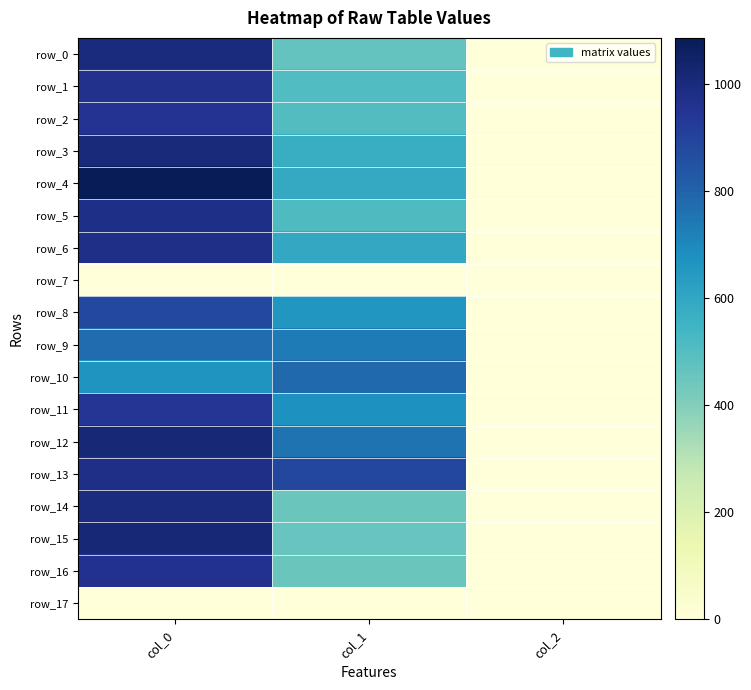

Reading right to left, extract all data points from this chart.

row_0: col_2=2.0	col_1=465.8	col_0=1000.0
row_1: col_2=2.0	col_1=506.2	col_0=966.7
row_2: col_2=2.0	col_1=502.9	col_0=953.3
row_3: col_2=2.0	col_1=570.4	col_0=1003.3
row_4: col_2=2.0	col_1=587.2	col_0=1086.7
row_5: col_2=2.0	col_1=509.6	col_0=980.0
row_6: col_2=2.0	col_1=590.6	col_0=973.3
row_7: col_2=0.0	col_1=0.0	col_0=0.0
row_8: col_2=2.0	col_1=661.5	col_0=880.0
row_9: col_2=2.0	col_1=735.8	col_0=776.7
row_10: col_2=2.0	col_1=783.0	col_0=663.3
row_11: col_2=2.0	col_1=678.4	col_0=943.3
row_12: col_2=2.0	col_1=756.0	col_0=1016.7
row_13: col_2=2.0	col_1=884.2	col_0=973.3
row_14: col_2=2.0	col_1=452.2	col_0=993.3
row_15: col_2=2.0	col_1=455.6	col_0=1016.7
row_16: col_2=2.0	col_1=452.2	col_0=963.3
row_17: col_2=0.0	col_1=0.0	col_0=0.0